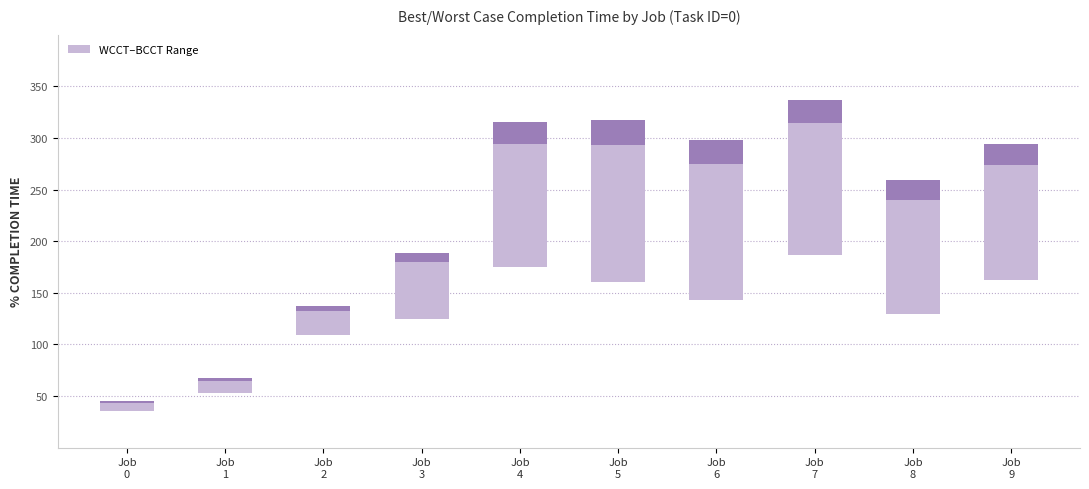

Across all data points, what is the range of Y values (max minus min)?

301